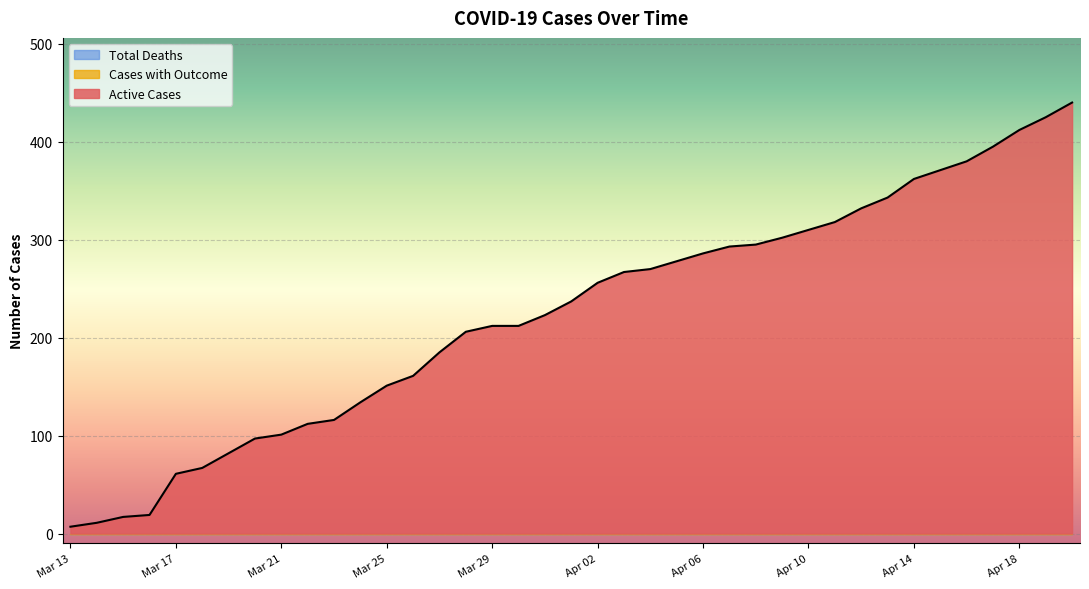

Does the chart display data point markers on the line(s)?

No